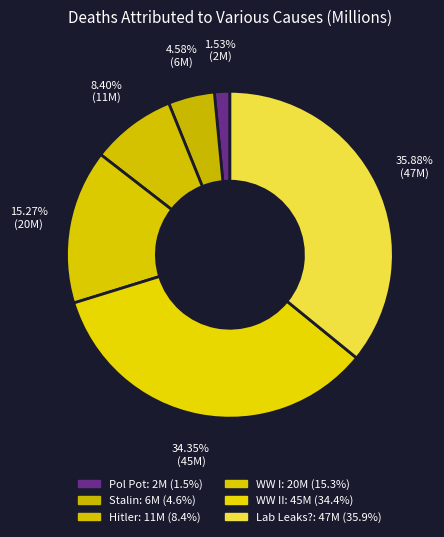

To the nearest percent, what is the average slice percentage?

17%